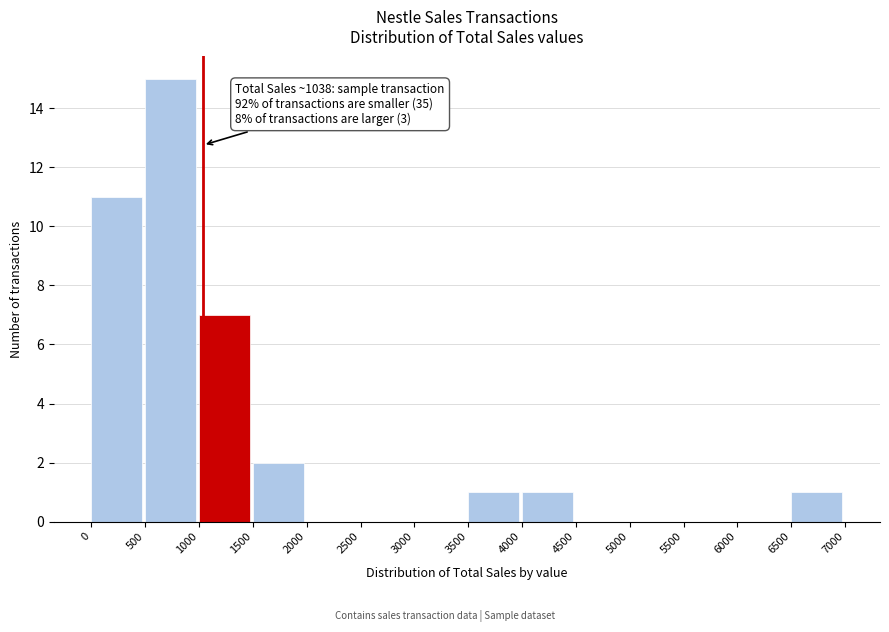

Over which range of the x-axis is the bar tallest?

500 to 1000